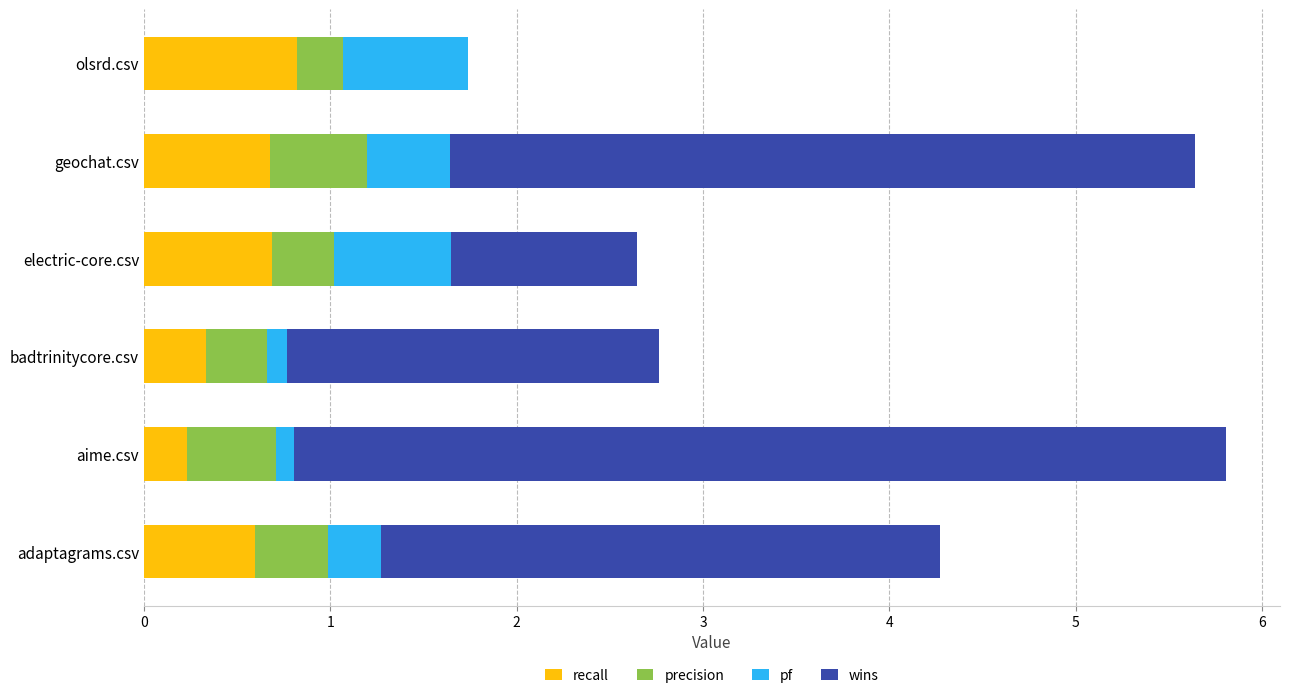

True or false: recall has a value of 0.4 at olsrd.csv.

False